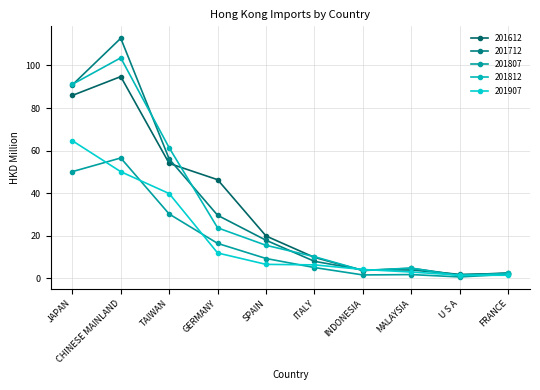

Reading left to right, transcribe all the data shown in this chart.

201612: JAPAN=85.9	CHINESE MAINLAND=94.7	TAIWAN=54.0	GERMANY=46.4	SPAIN=19.9	ITALY=9.9	INDONESIA=3.7	MALAYSIA=4.8	U S A=1.6	FRANCE=2.6
201712: JAPAN=90.8	CHINESE MAINLAND=112.7	TAIWAN=56.1	GERMANY=29.7	SPAIN=17.9	ITALY=8.0	INDONESIA=4.0	MALAYSIA=4.0	U S A=1.9	FRANCE=2.3
201807: JAPAN=50.1	CHINESE MAINLAND=56.6	TAIWAN=30.2	GERMANY=16.5	SPAIN=9.4	ITALY=5.1	INDONESIA=1.7	MALAYSIA=1.8	U S A=0.7	FRANCE=2.0
201812: JAPAN=91.1	CHINESE MAINLAND=103.5	TAIWAN=61.3	GERMANY=23.8	SPAIN=15.6	ITALY=10.2	INDONESIA=3.8	MALAYSIA=4.9	U S A=1.3	FRANCE=2.5
201907: JAPAN=64.7	CHINESE MAINLAND=50.1	TAIWAN=39.8	GERMANY=12.0	SPAIN=6.6	ITALY=6.4	INDONESIA=4.2	MALAYSIA=3.0	U S A=1.5	FRANCE=1.5